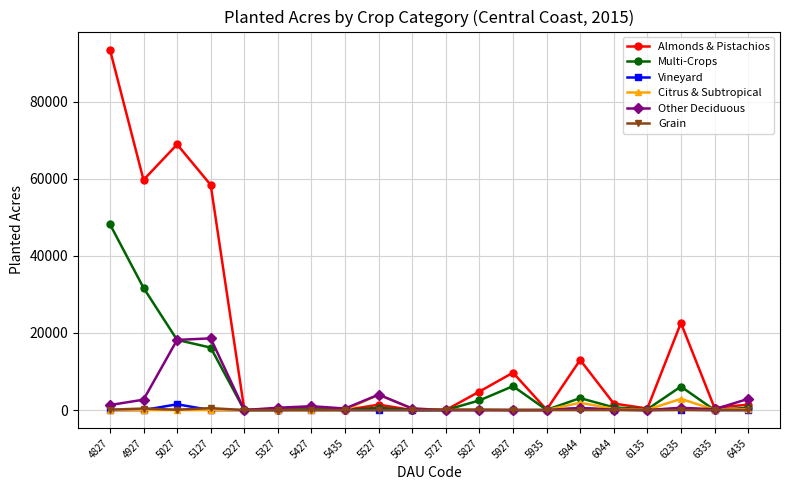

What is the sum of all Other Deciduous values?

51500